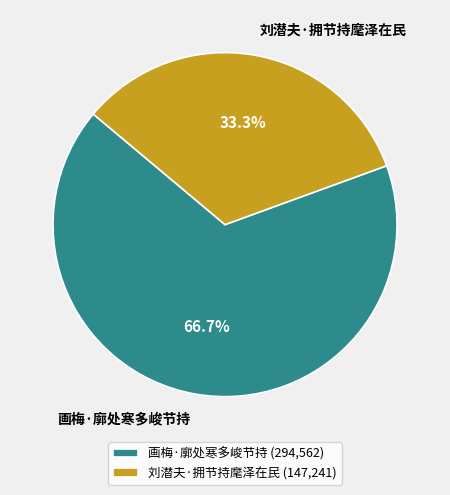

To the nearest percent, what is the difference between the 刘潜夫·拥节持麾泽在民 and 画梅·廓处寒多峻节持 slice percentages?

33%